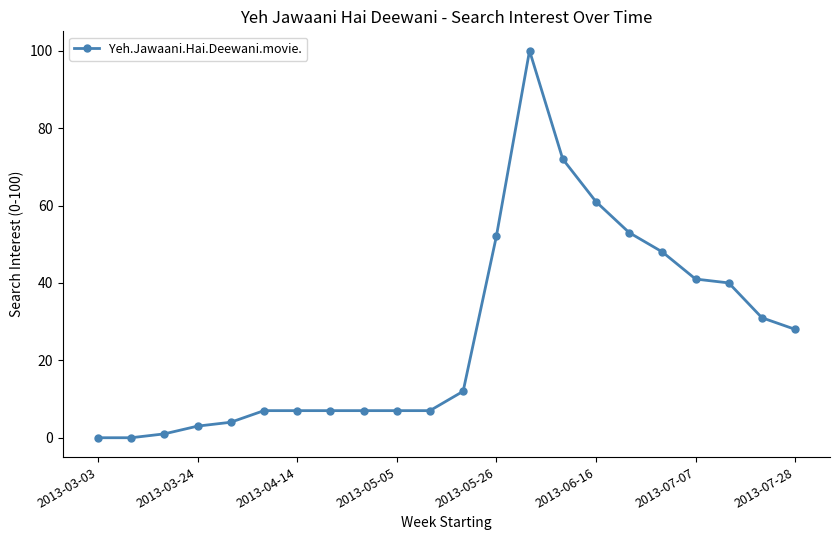

Reading left to right, list all the values displayed in this chart.

0	0	1	3	4	7	7	7	7	7	7	12	52	100	72	61	53	48	41	40	31	28